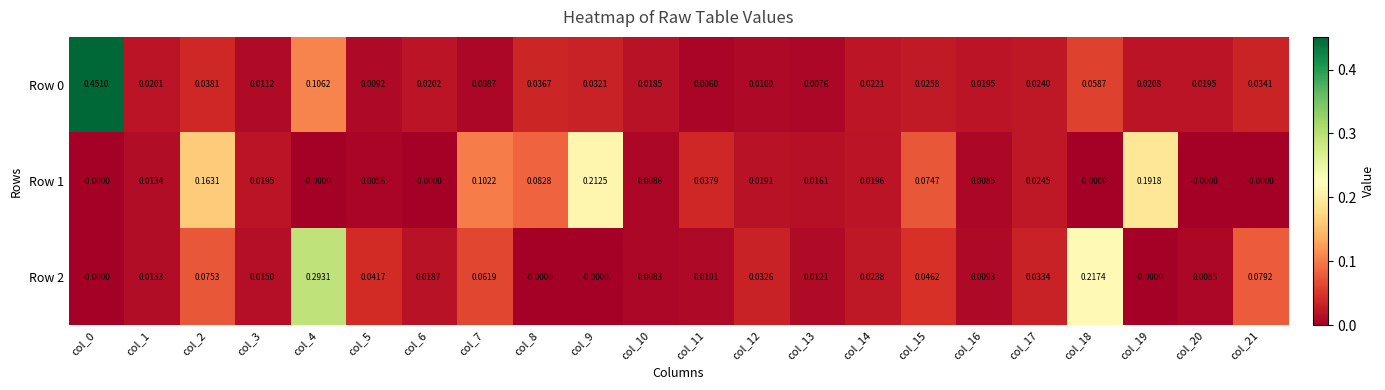

How many data points in Row 2 are above 0?

18